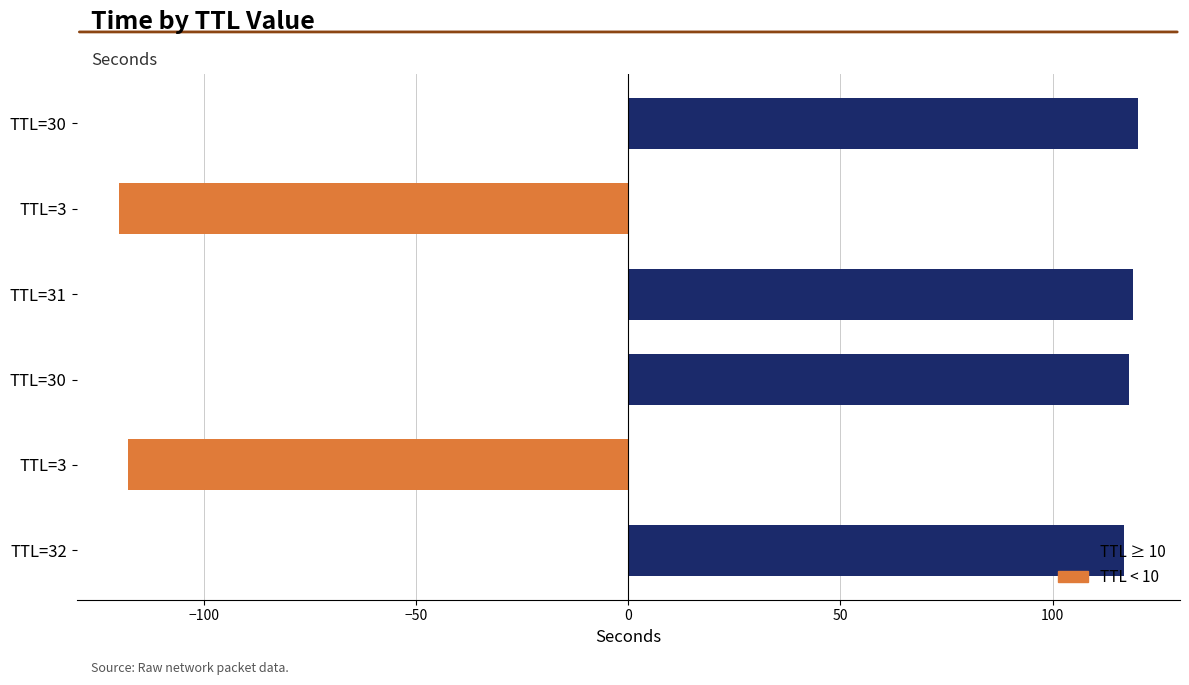

How many values are below zero?

2